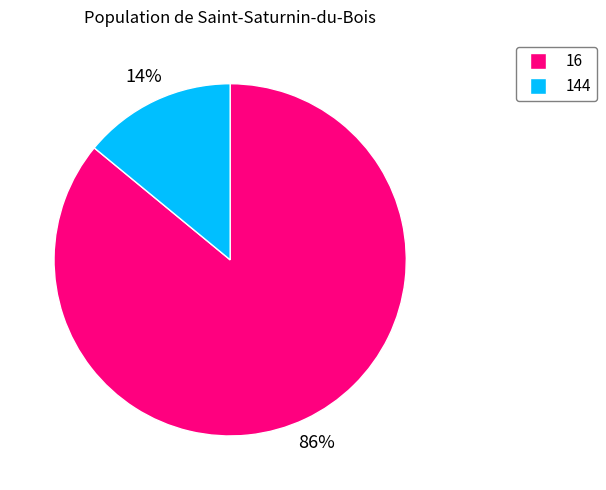

Which category accounts for the majority?

16